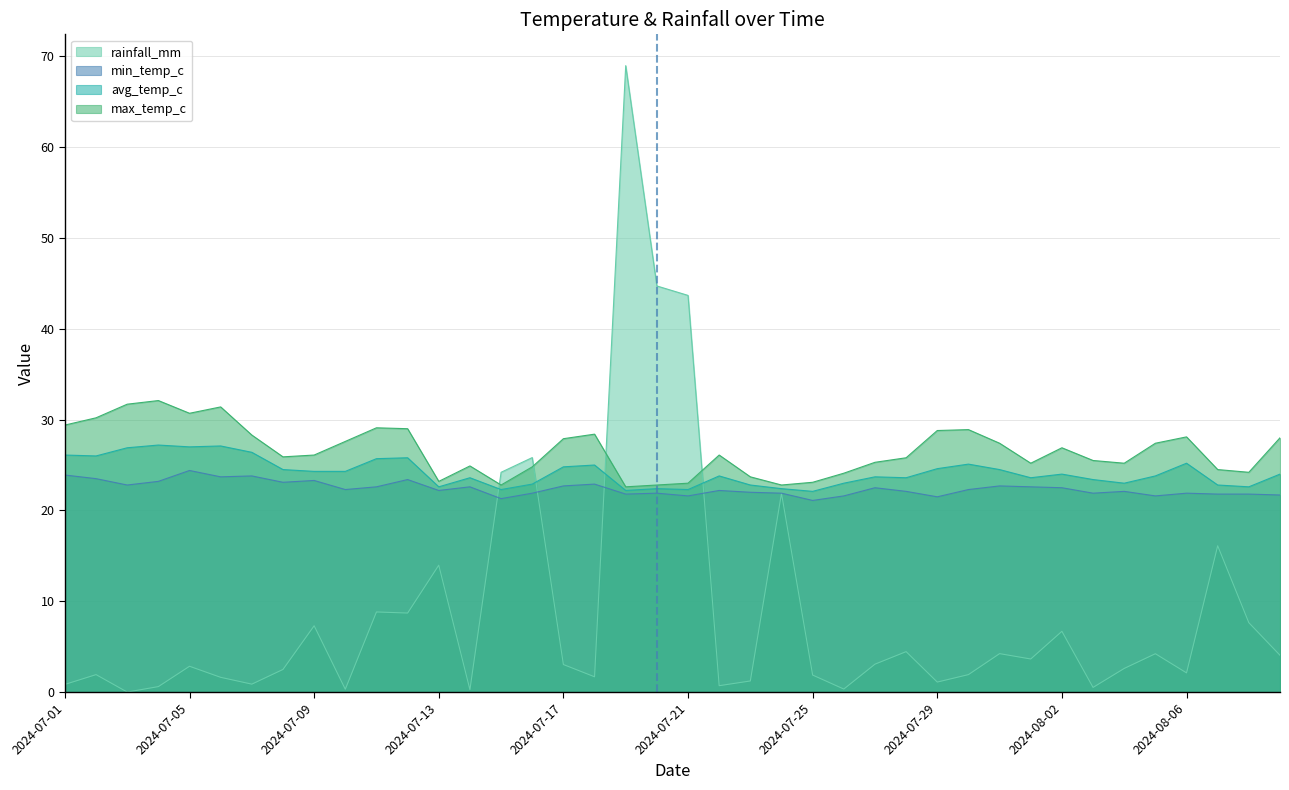

What value does the min_temp_c series have at 2024-07-31?

22.7